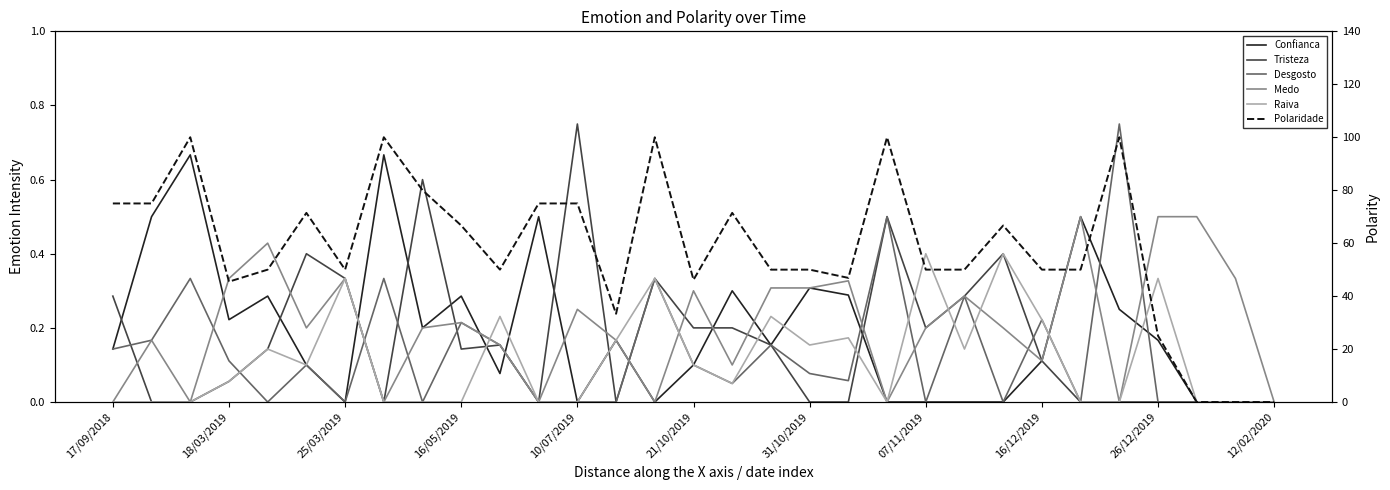

Which series has the largest range (max minus min)?

Polaridade